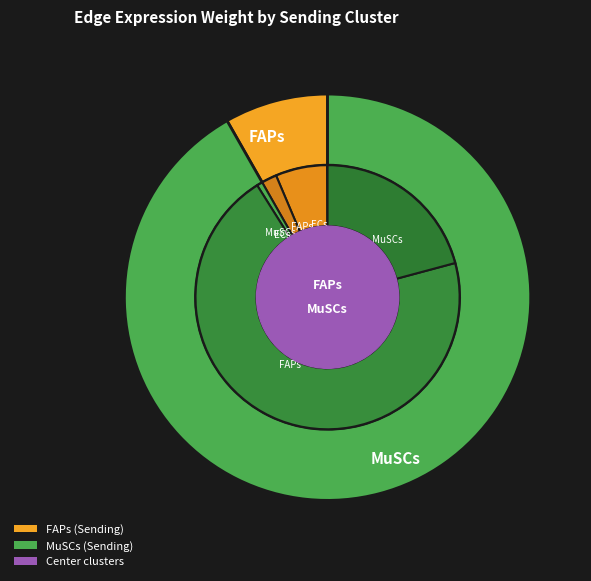

Count the number of slices in the pie.

2